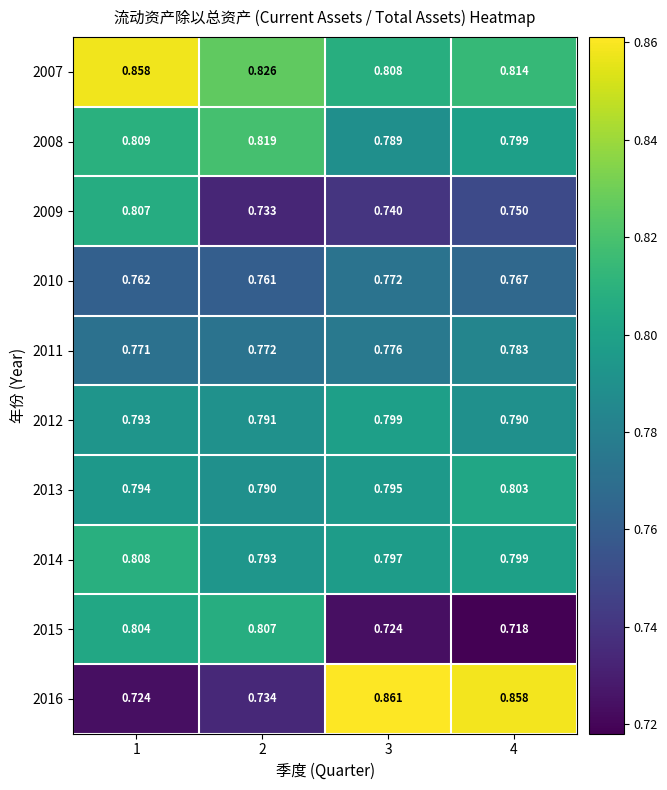

Is the value of 2011 at 3 greater than the value of 2012 at 3?

No